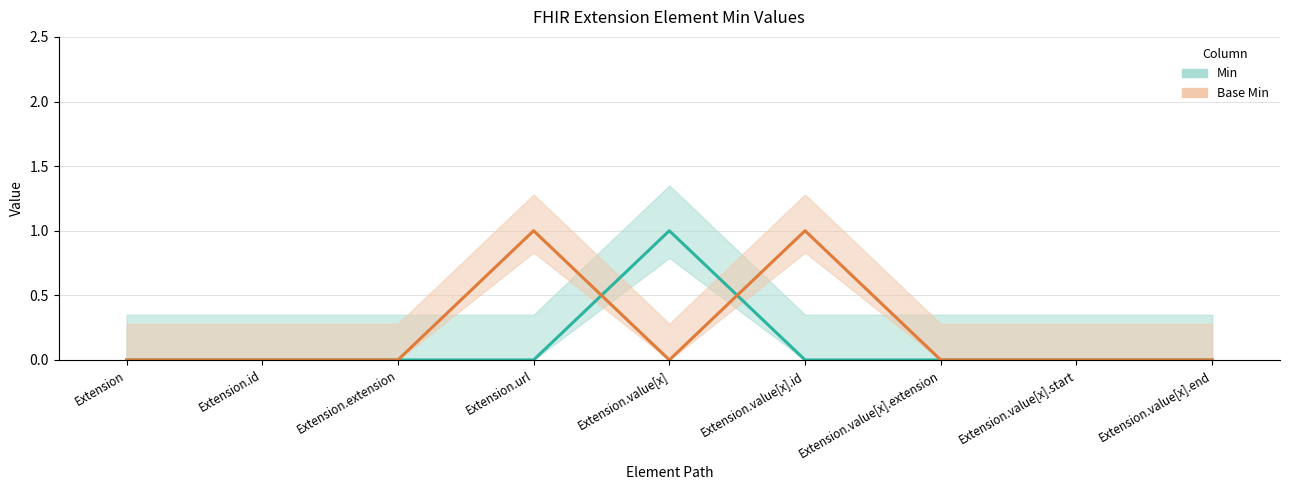

List the labels in order of Base Min value, largest first.

Extension.url, Extension.value[x].id, Extension, Extension.id, Extension.extension, Extension.value[x], Extension.value[x].extension, Extension.value[x].start, Extension.value[x].end